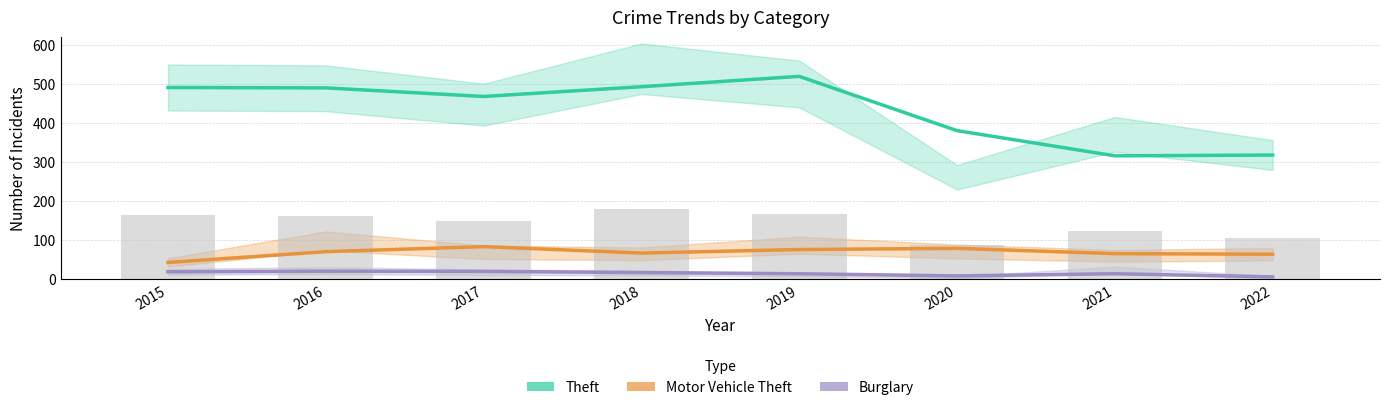

How many values in the Theft series are below 490?

4